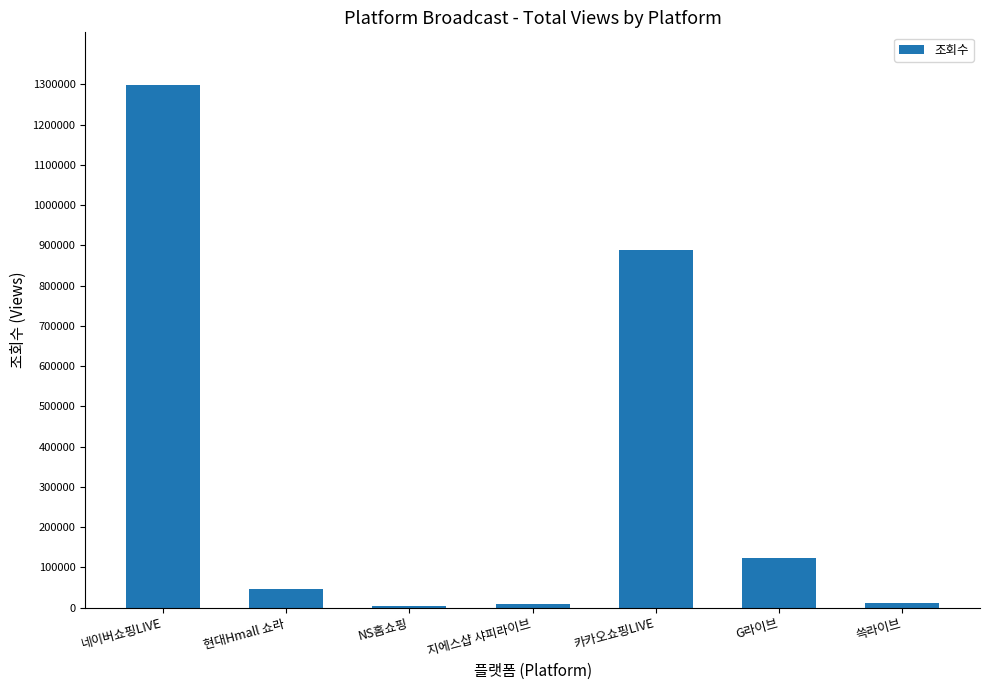

What is the greatest value displayed?

1299534